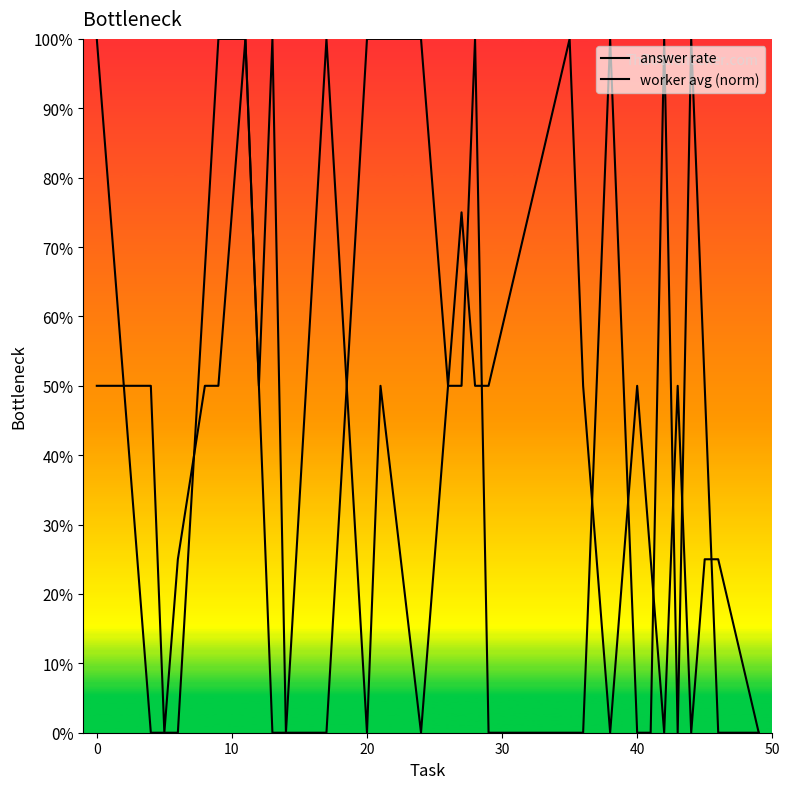

Does the chart have visible grid lines?

No